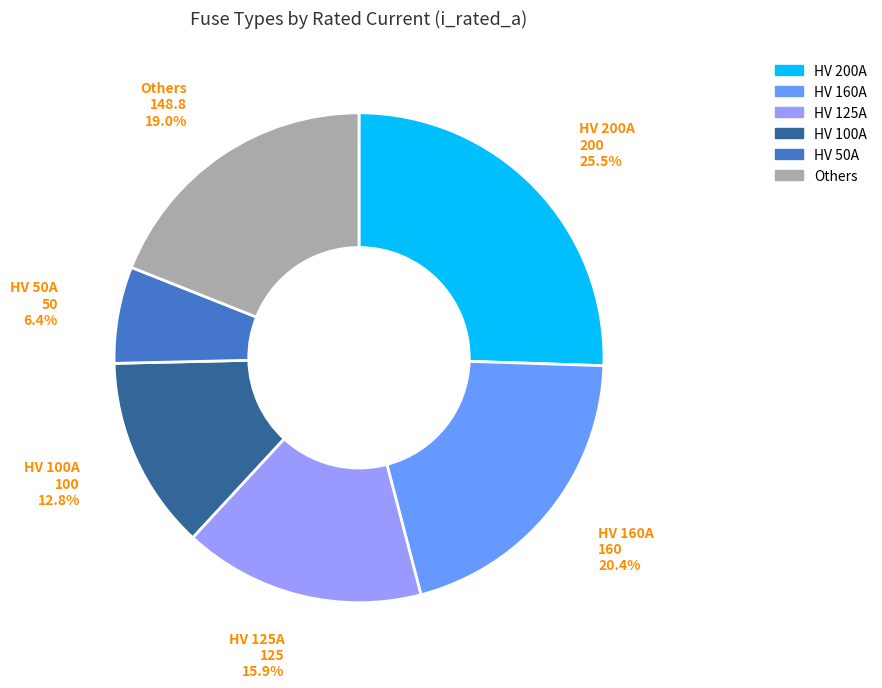

Is there any slice that represents more than half of the pie?

No